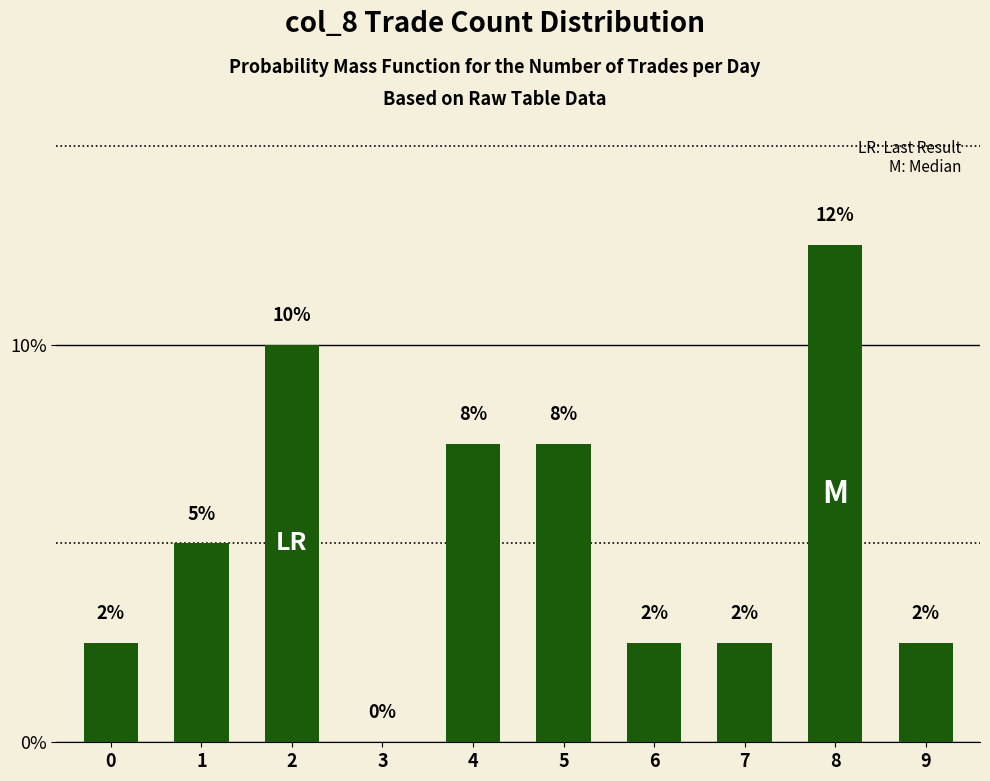

List the labels in order of value, smallest first.

3, 0, 6, 7, 9, 1, 4, 5, 2, 8